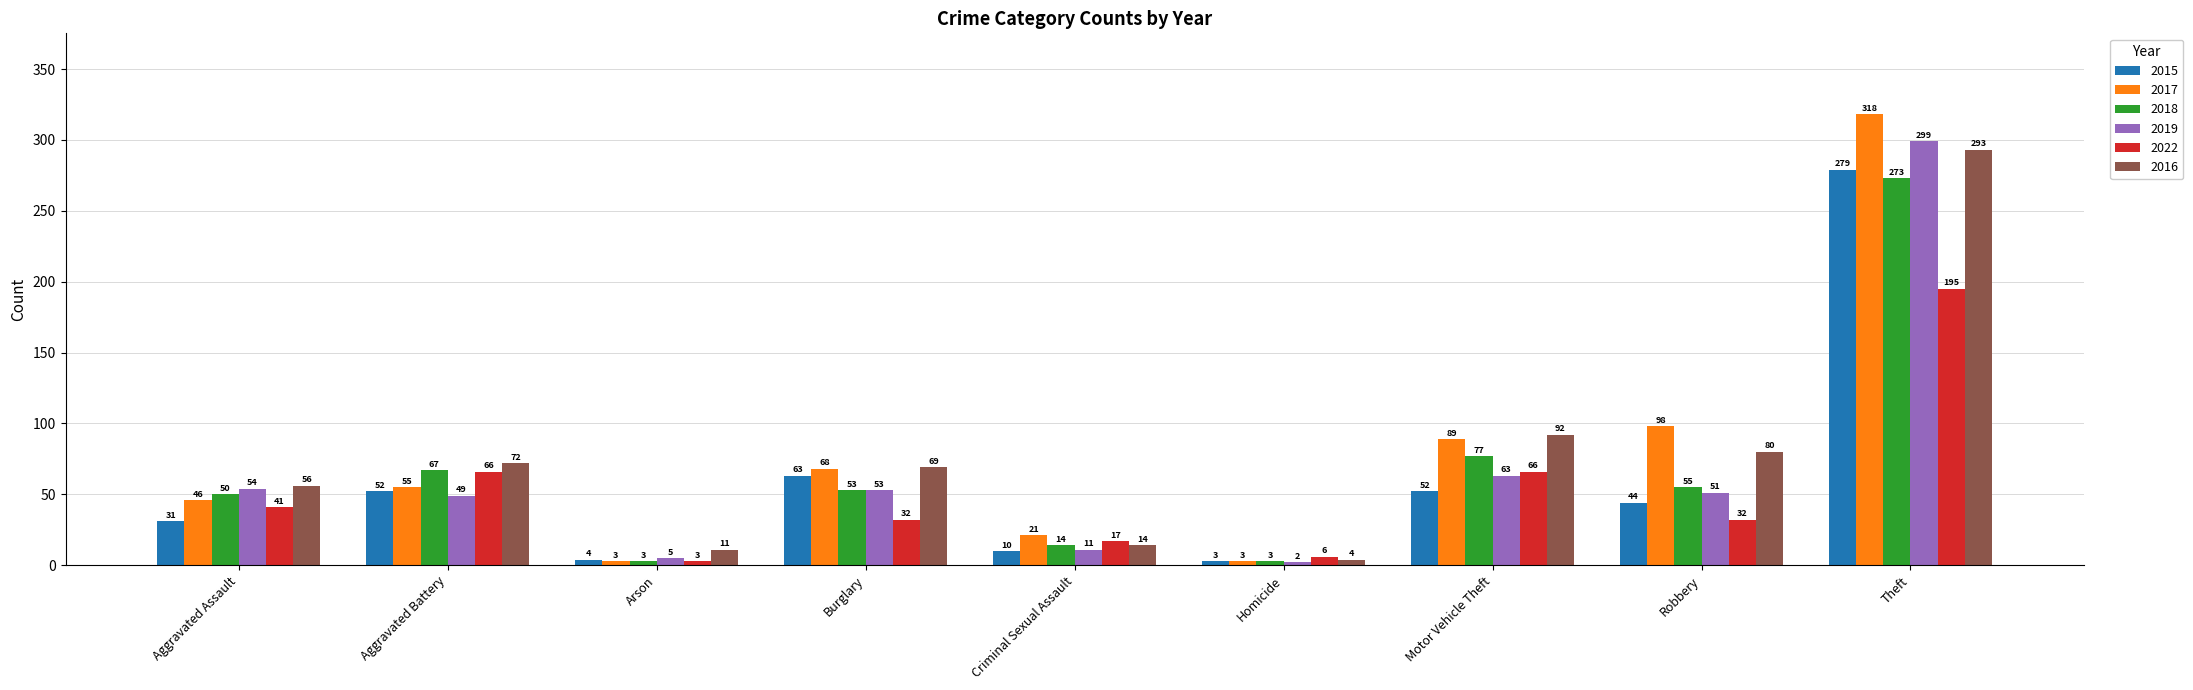

Which series has the widest spread of values?

2017